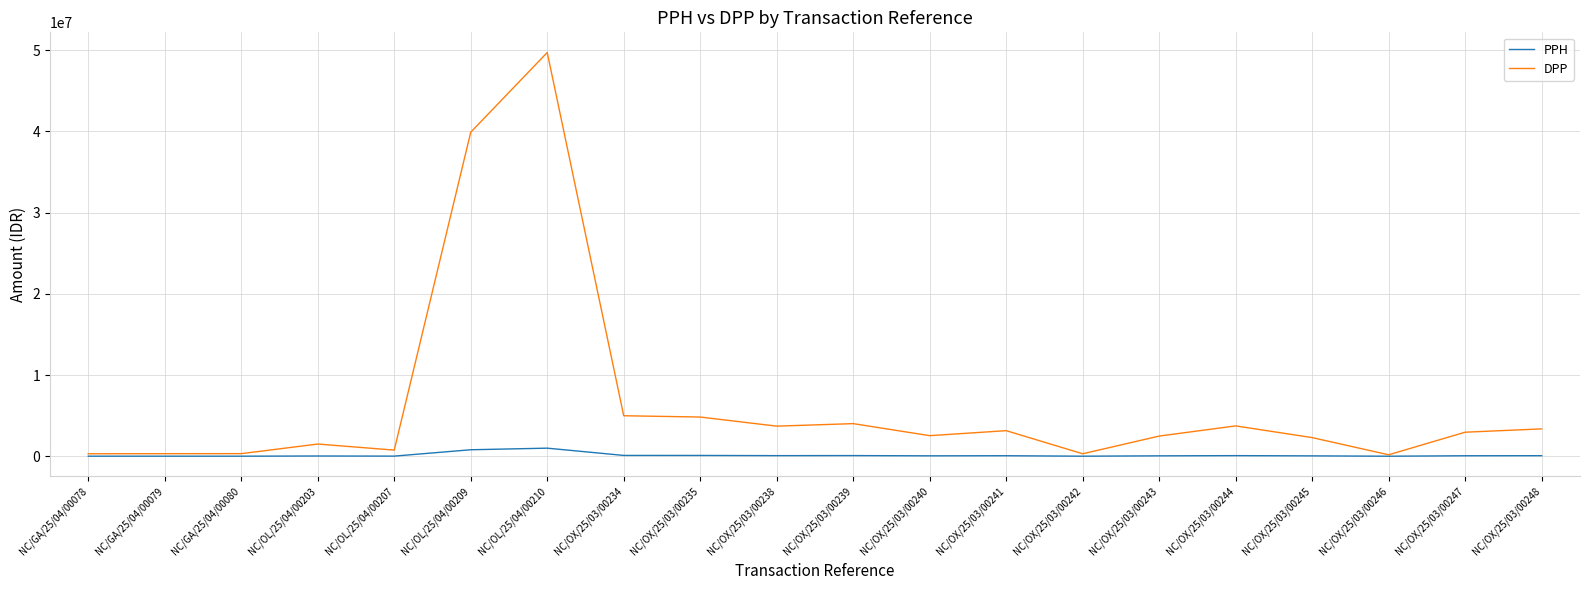

The value of DPP at NC/OX/25/03/00238 is 3704820.0. True or false?

True